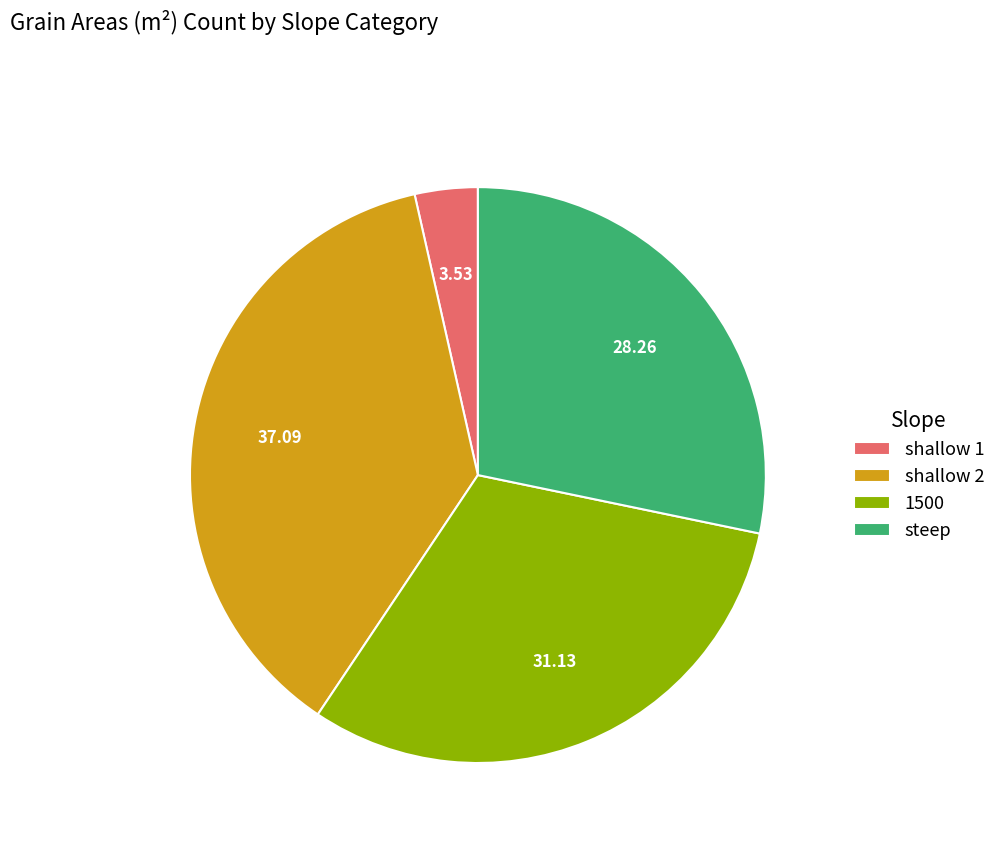

Count the number of slices in the pie.

4